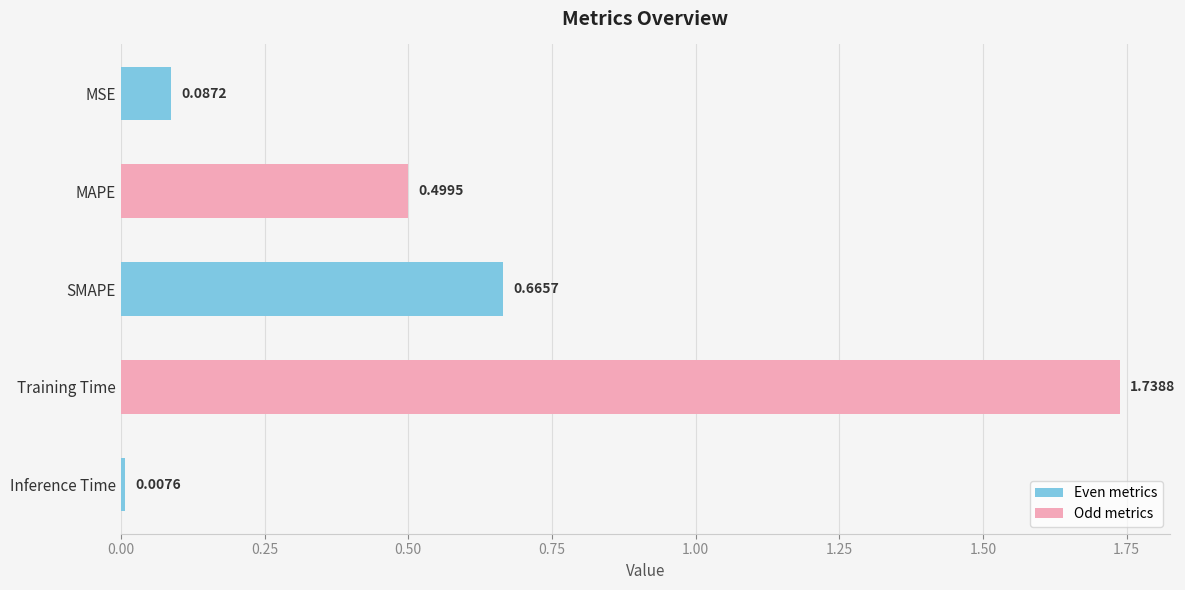

What is the label of the 1st bar from the bottom?

Inference Time